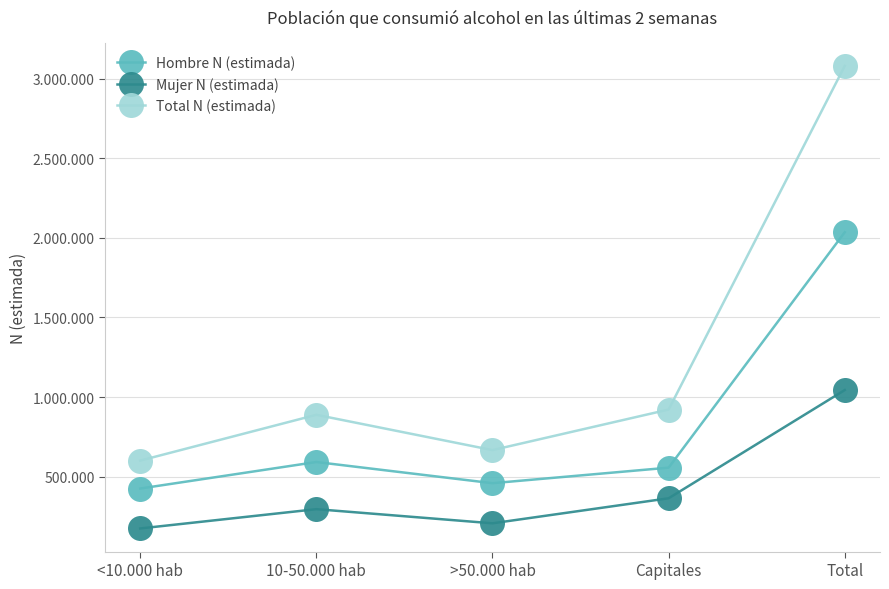

Rank the series by their maximum value, from lowest to highest.

Mujer N (estimada), Hombre N (estimada), Total N (estimada)